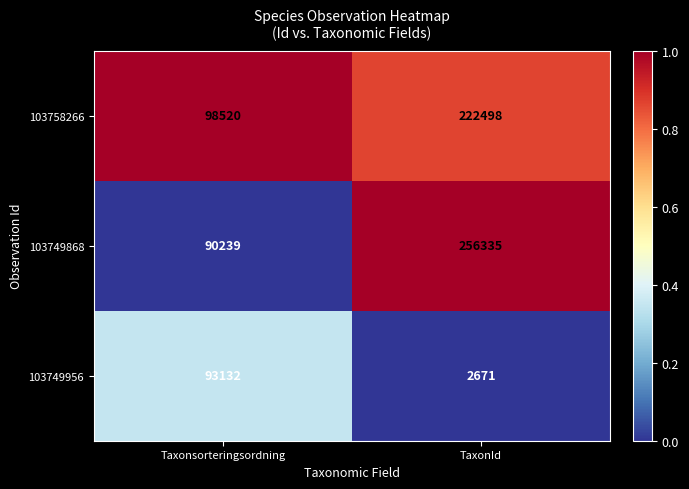

At which label is 103749956 closest to 47901?

TaxonId